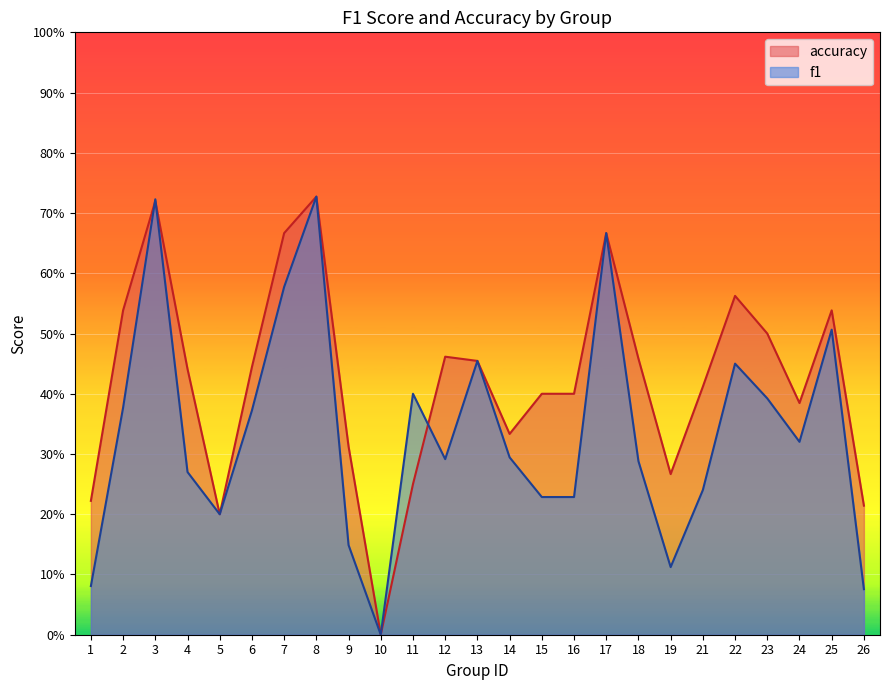

Reading left to right, transcribe all the data shown in this chart.

f1: 0.1	0.4	0.7	0.3	0.2	0.4	0.6	0.7	0.1	0.0	0.4	0.3	0.5	0.3	0.2	0.2	0.7	0.3	0.1	0.2	0.4	0.4	0.3	0.5	0.1
accuracy: 0.2	0.5	0.7	0.4	0.2	0.4	0.7	0.7	0.3	0.0	0.2	0.5	0.5	0.3	0.4	0.4	0.7	0.5	0.3	0.4	0.6	0.5	0.4	0.5	0.2